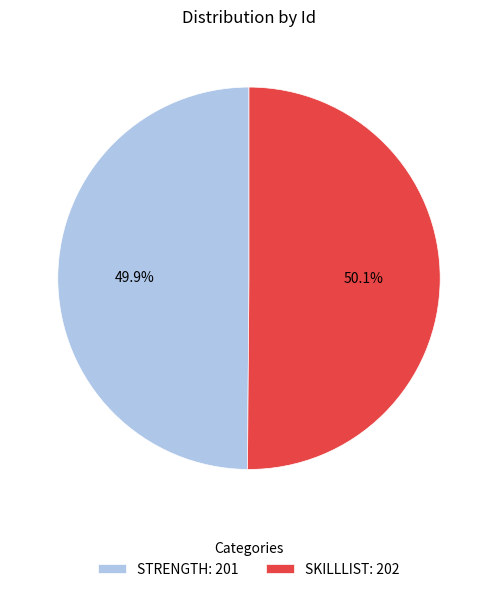

Approximately how many times larger is the value at SKILLLIST: 202 compared to STRENGTH: 201?

1.0